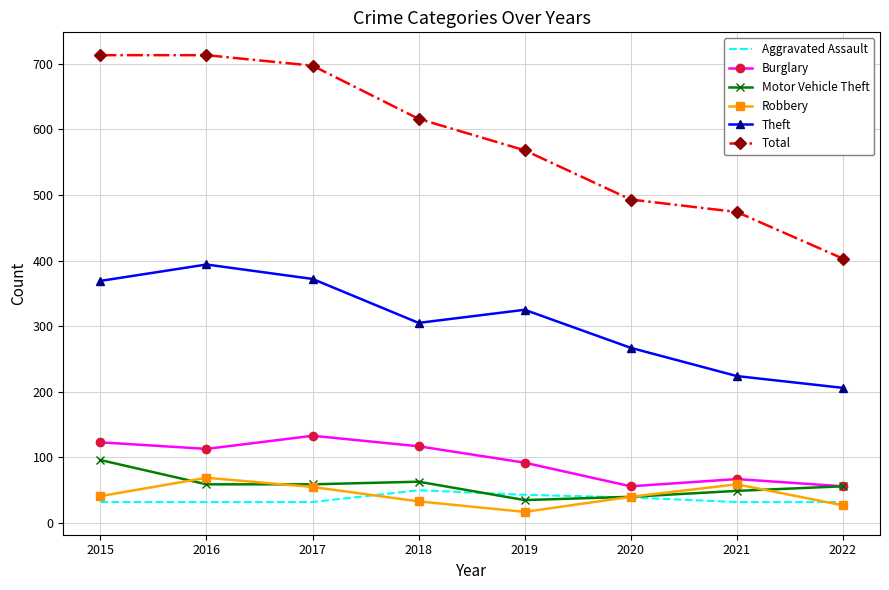

The Theft series shows 508 at 2017. True or false?

False